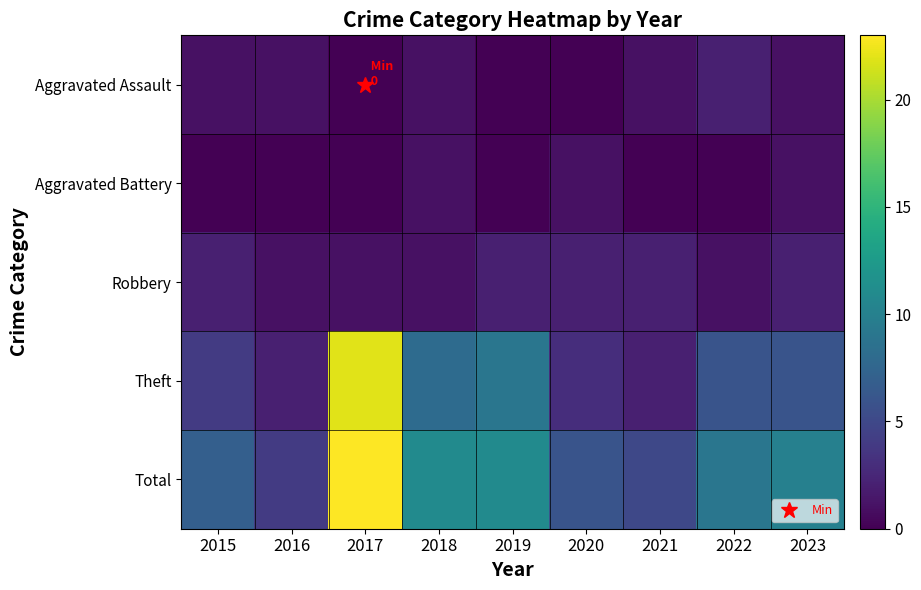

Rank the series at 2021 from highest to lowest value.

Total, Robbery, Theft, Aggravated Assault, Aggravated Battery